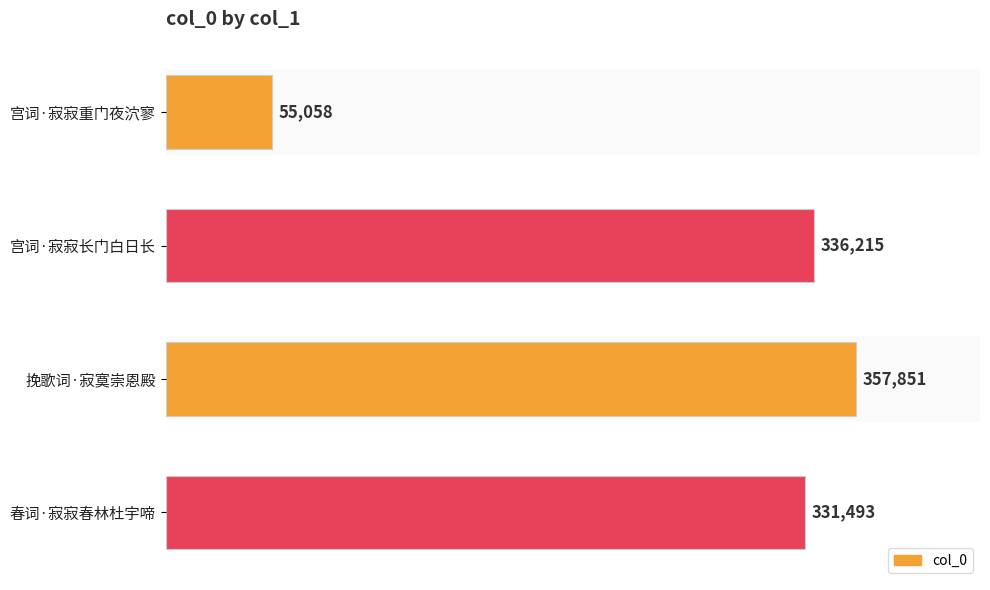

List the labels in order of value, smallest first.

宫词·寂寂重门夜泬寥, 春词·寂寂春林杜宇啼, 宫词·寂寂长门白日长, 挽歌词·寂寞崇恩殿